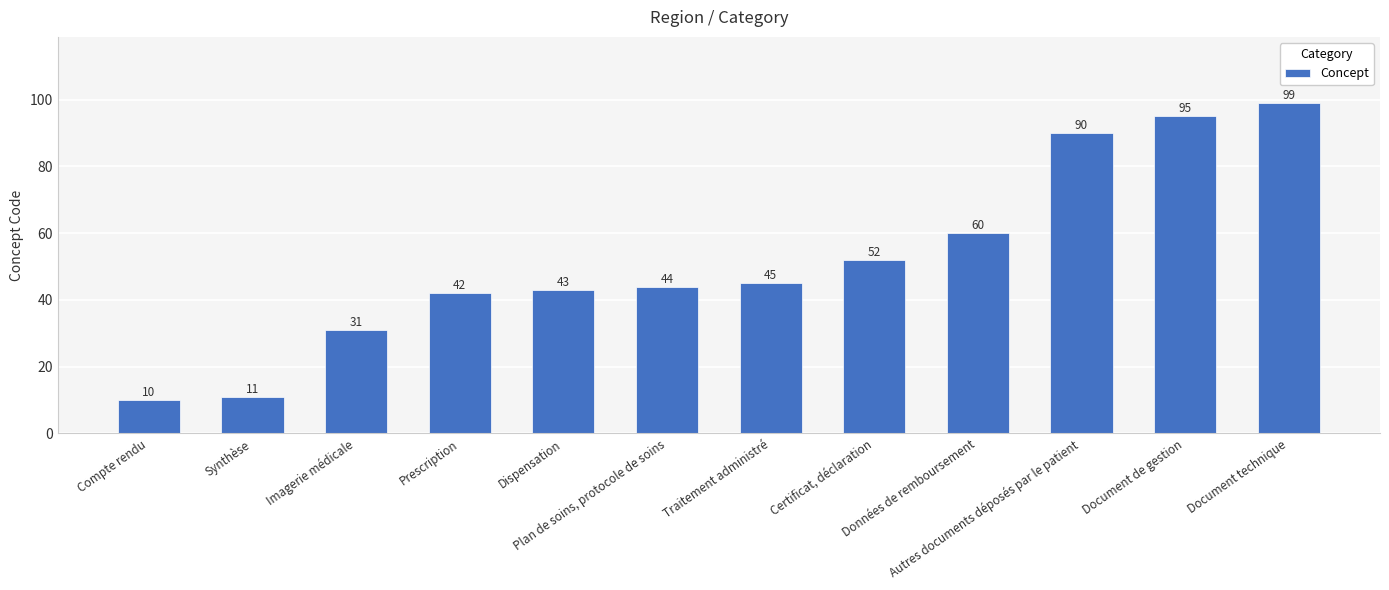

Which label corresponds to the largest value in the chart?

Document technique